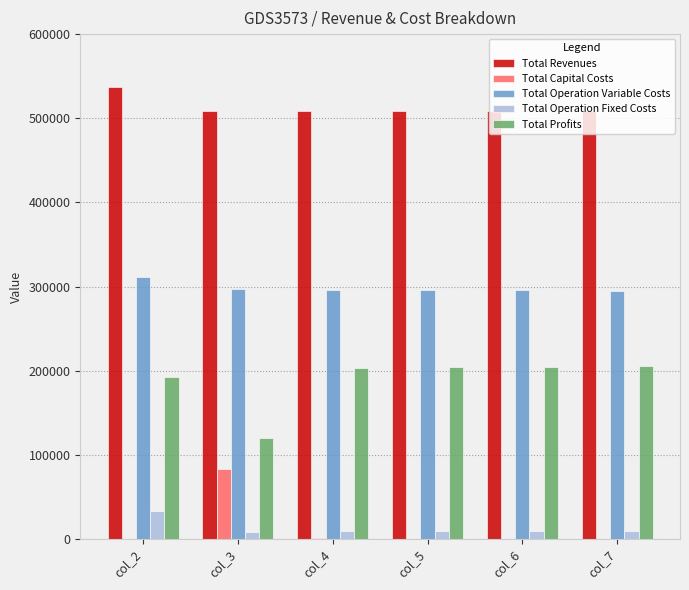

Which series has the largest total across all categories?

Total Revenues